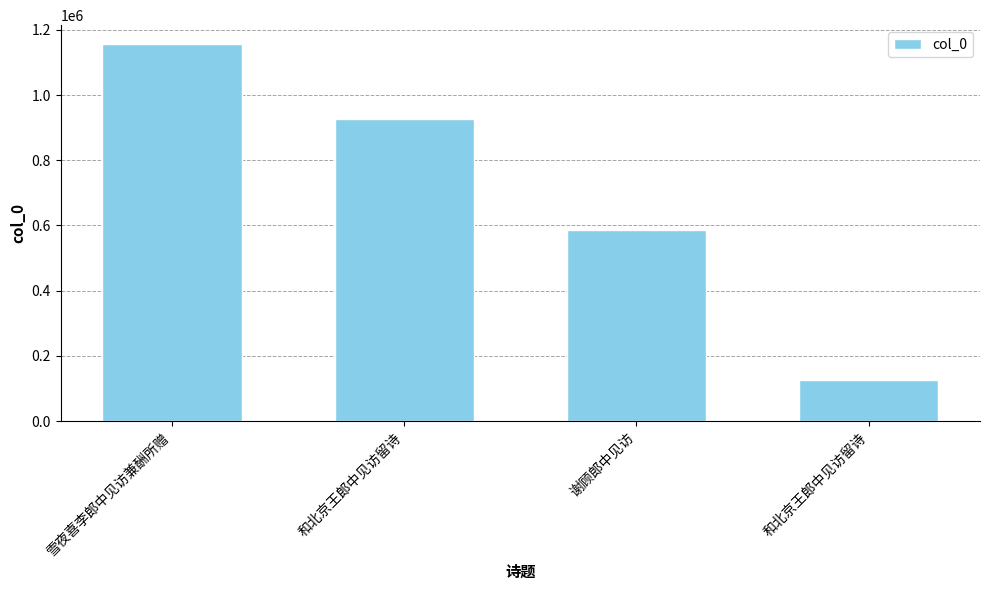

How many series are shown in this chart?

1